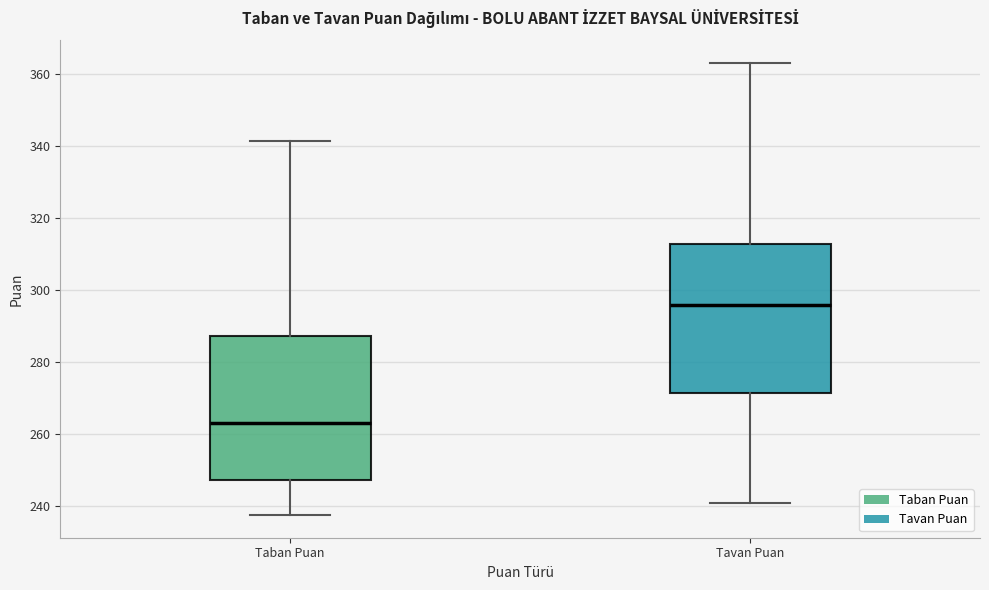

Reading left to right, read every box against the y-axis: the position of its median line, the range the box covers, and the ends of its whiskers. The values are not printed on the chart, so give them approximately, as read against the axis.

Taban Puan: median 262, box 248 to 288, whiskers 238 to 342
Tavan Puan: median 296, box 272 to 312, whiskers 240 to 364